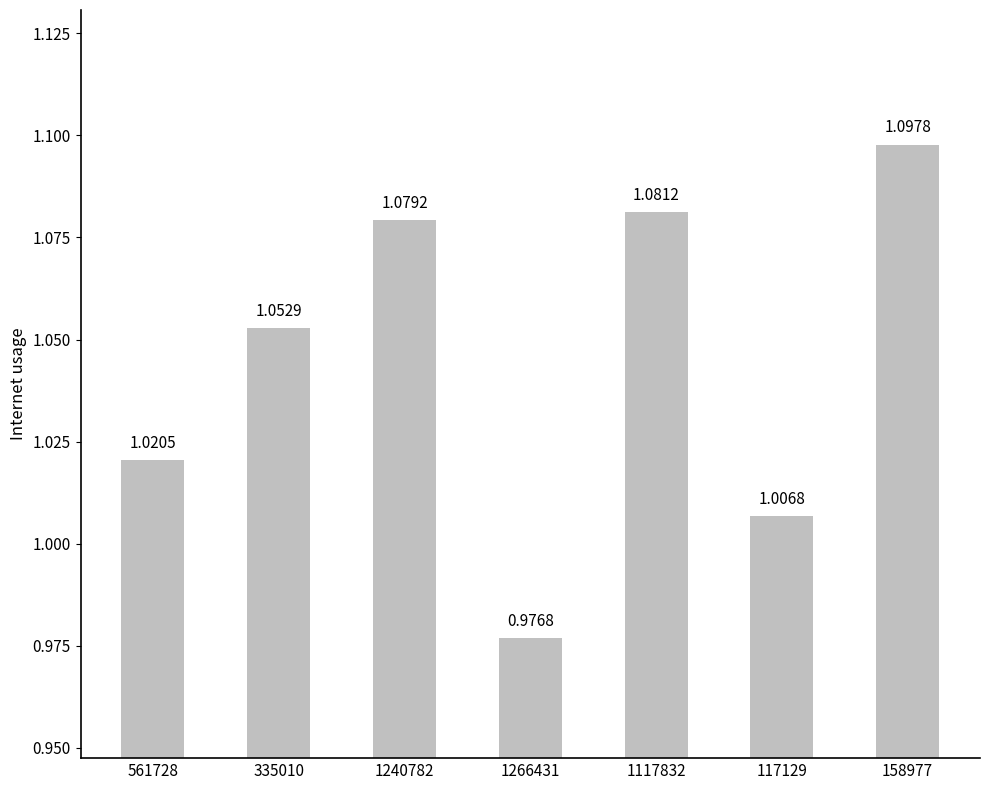

What is the sum of all values?

7.3